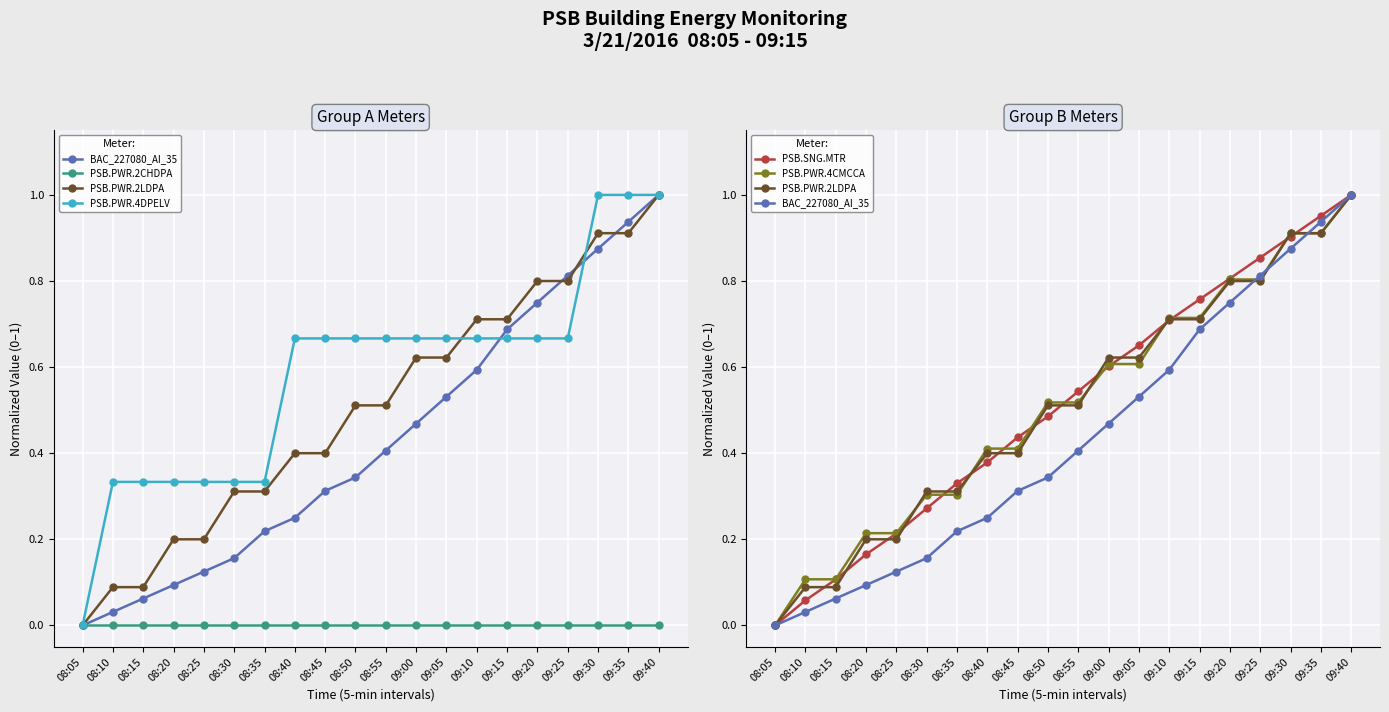

What is the difference between the PSB.PWR.2LDPA values at 08:40 and 08:25?

0.2